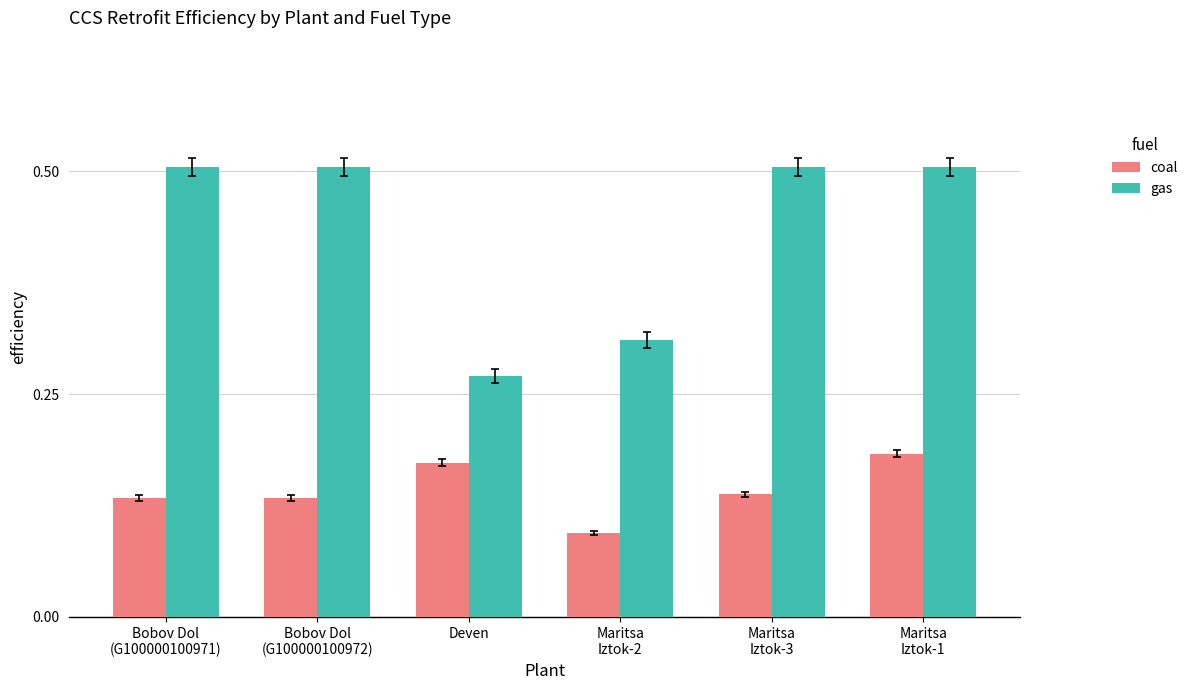

Is the value of gas at Bobov Dol
(G100000100971) greater than the value of coal at Bobov Dol
(G100000100971)?

Yes